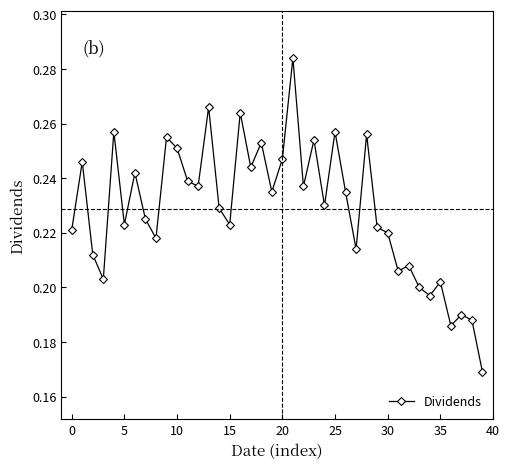

True or false: the data has more than 0 interior local peaks.

True